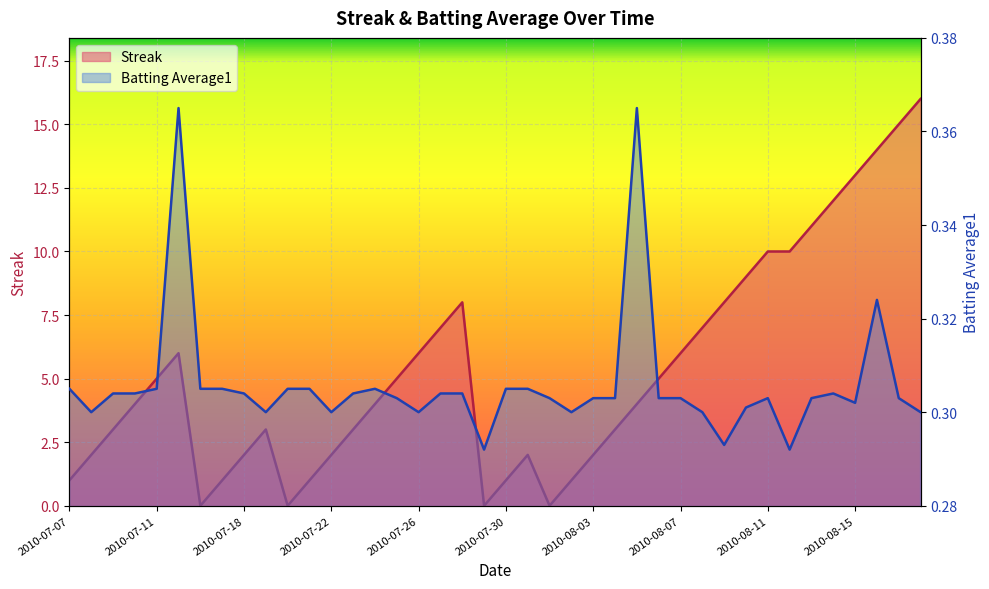

Where is the first local maximum for Batting Average1?

2010-07-15